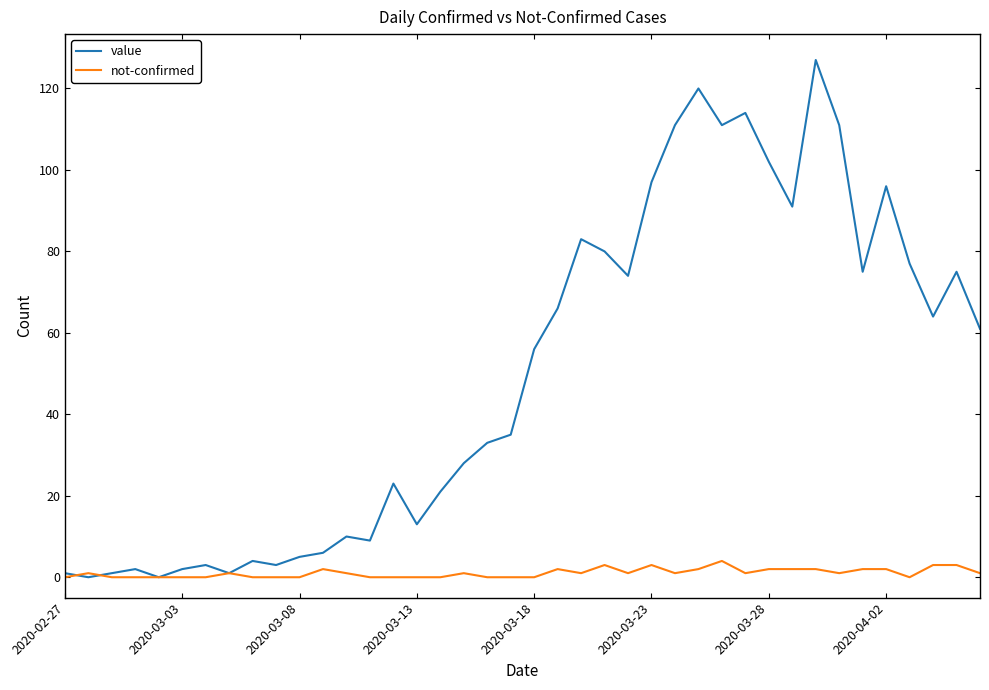

Which series has the largest total across all categories?

value